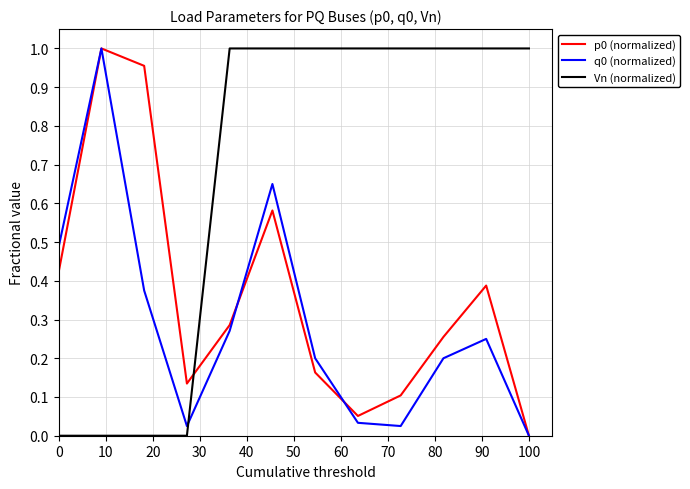

True or false: p0 (normalized) and Vn (normalized) intersect in this chart.

True